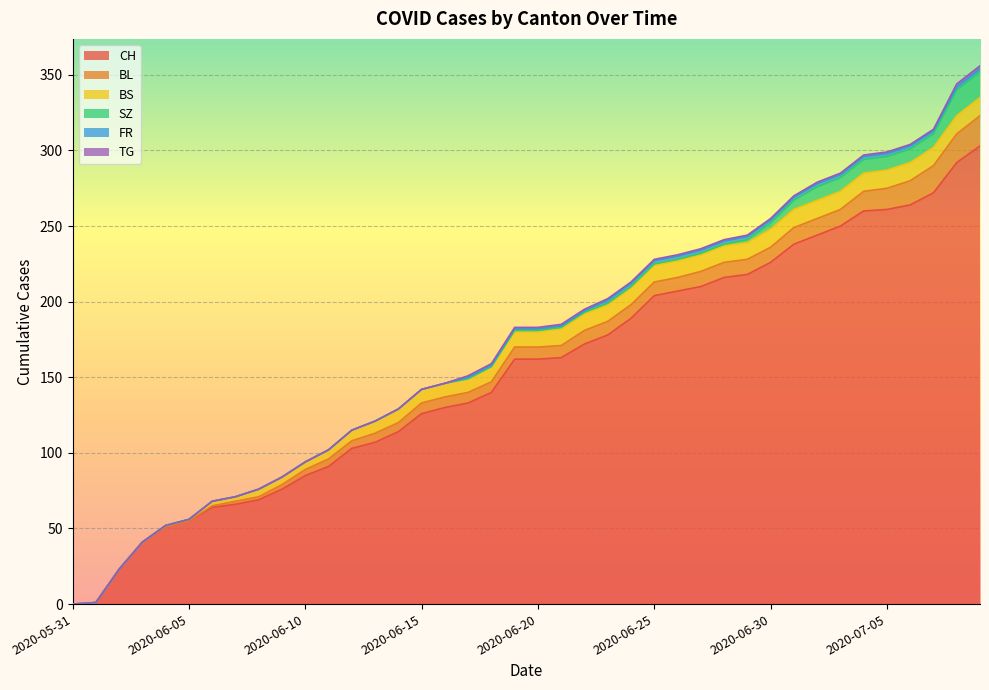

Which has a higher value, 2020-07-04 or 2020-06-23?

2020-07-04